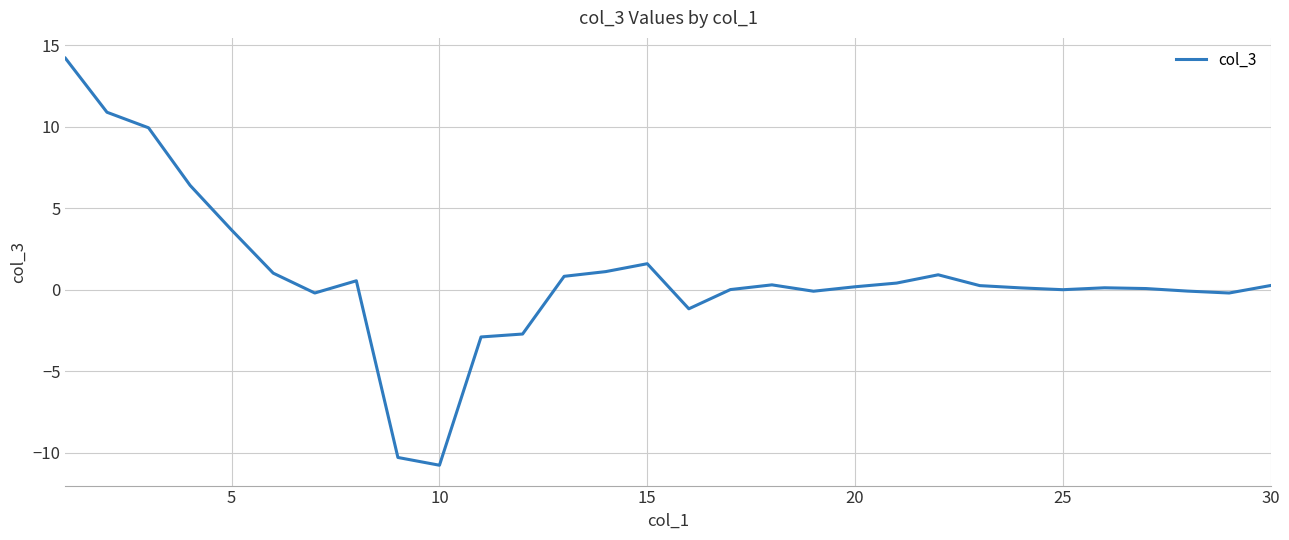

What is the maximum value shown in the chart?

14.2